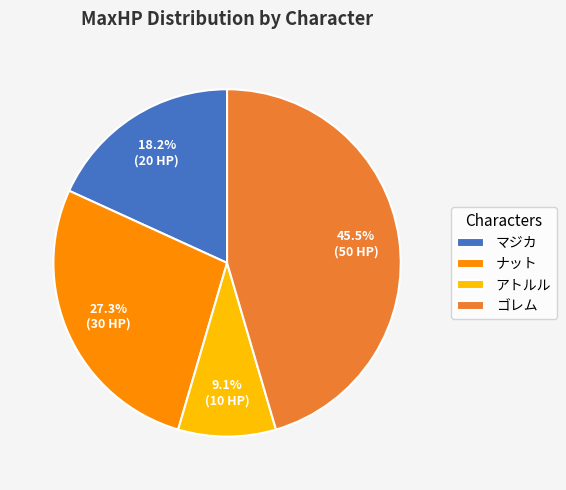

Which slice is the smallest?

アトルル